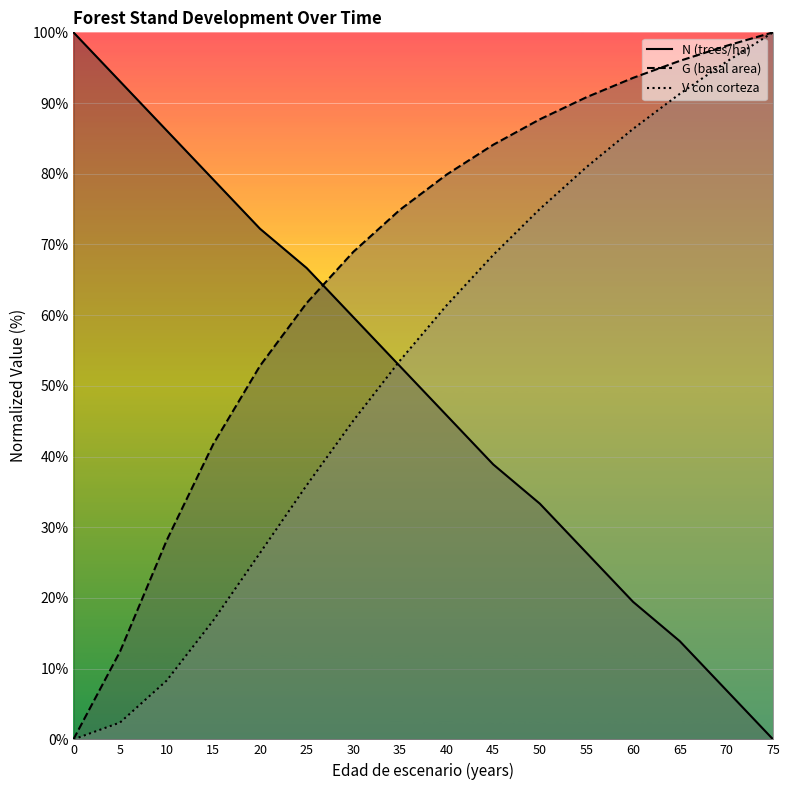

Which series changed the most between 10 and 55?

V_con_corteza